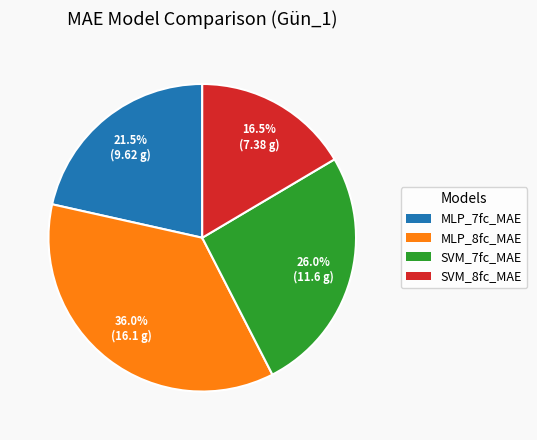

Is there any slice that represents more than half of the pie?

No